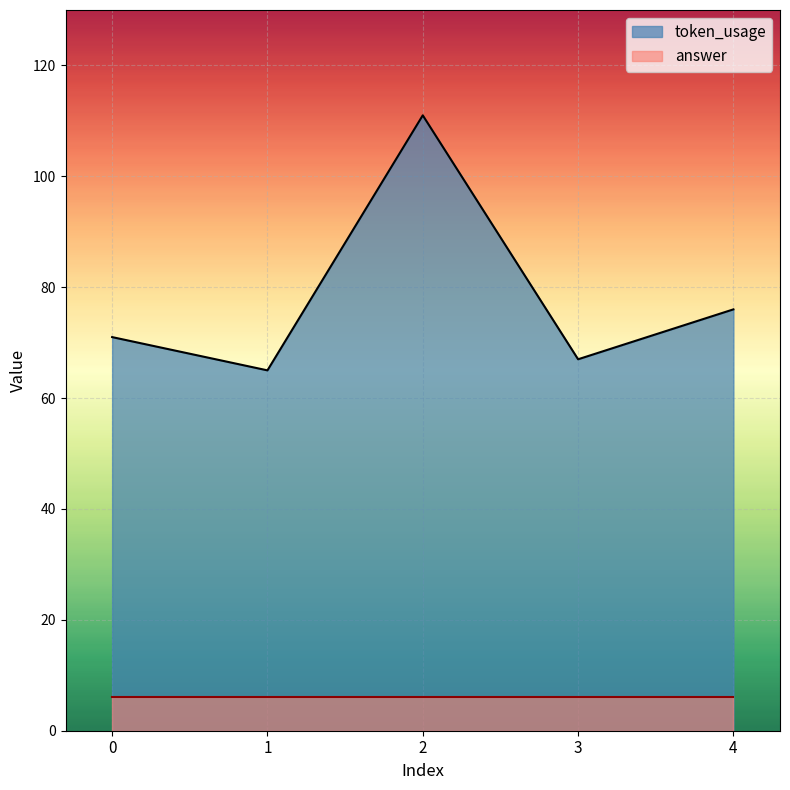

Rank the categories by value from lowest to highest.

1, 3, 0, 4, 2